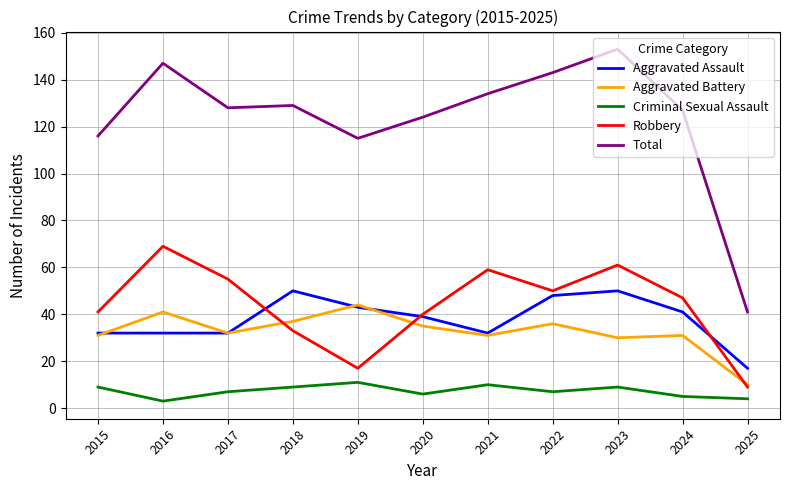

True or false: Robbery and Total intersect in this chart.

False